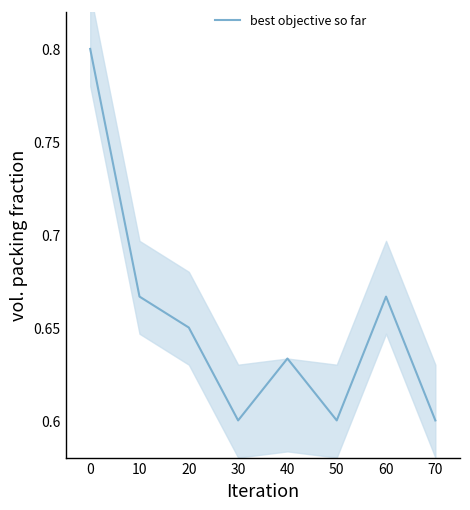

List the labels in order of value, largest first.

0, 10, 60, 20, 40, 30, 50, 70